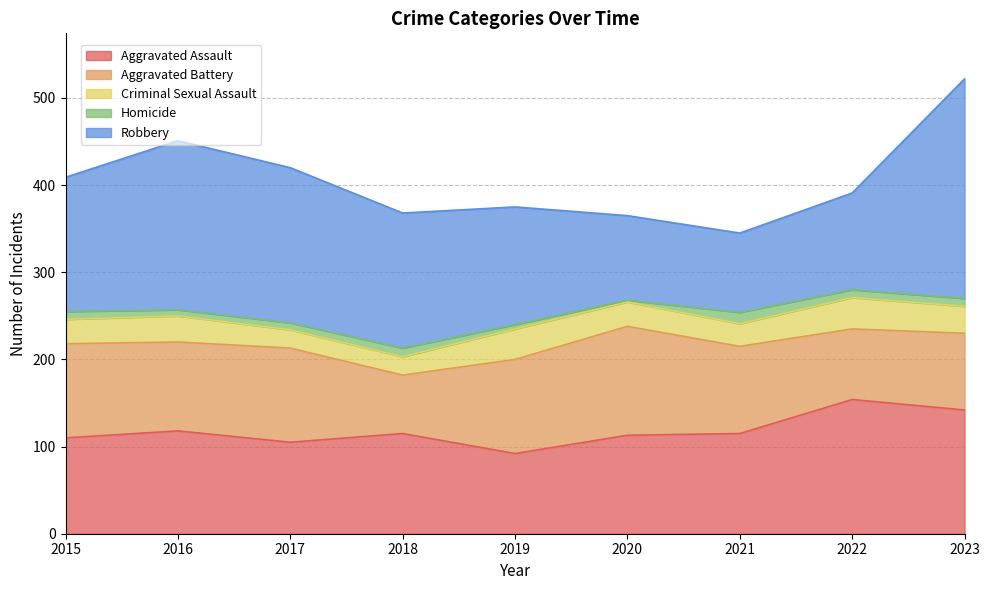

Is the value of Aggravated Assault at 2017 greater than the value of Robbery at 2021?

Yes